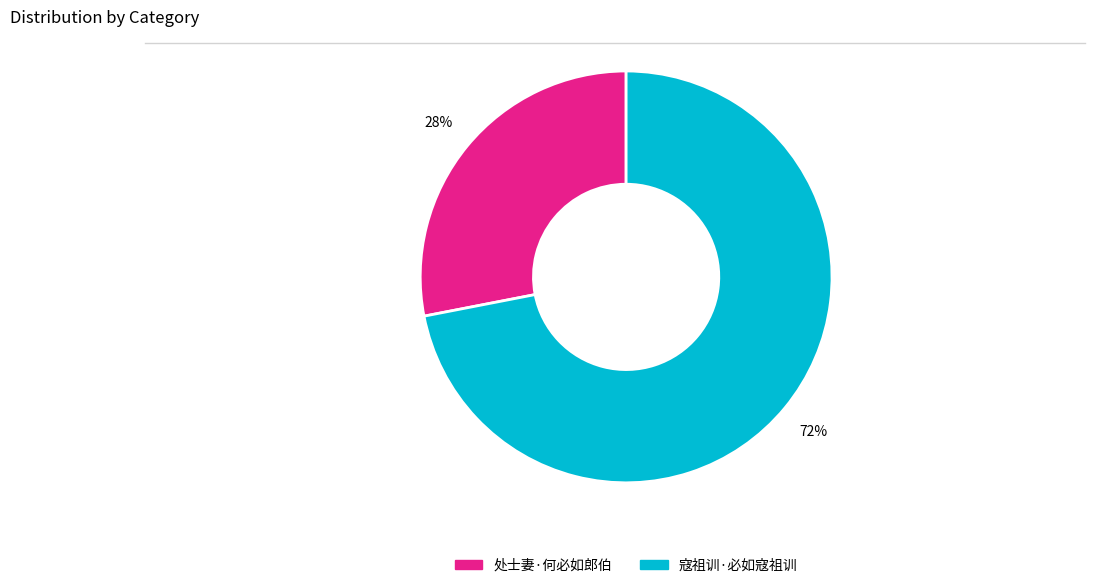

Is it true that 处士妻·何必如郎伯 is 28% of the pie?

True